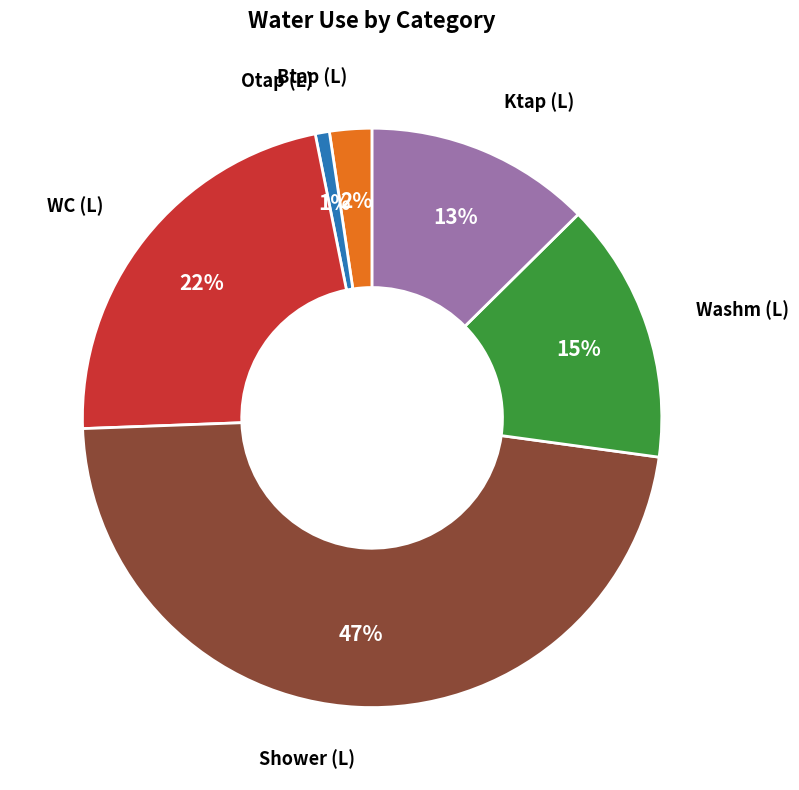

Is there any slice that represents more than half of the pie?

No